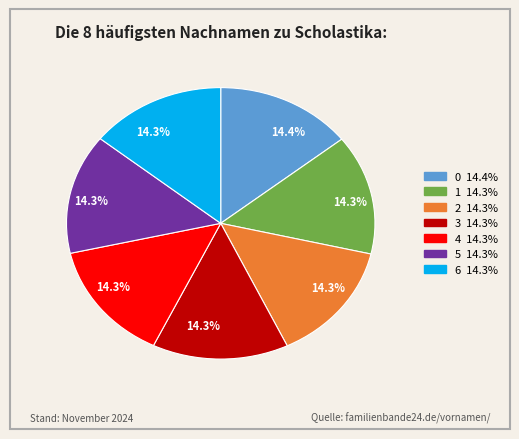

Is there any slice that represents more than half of the pie?

No